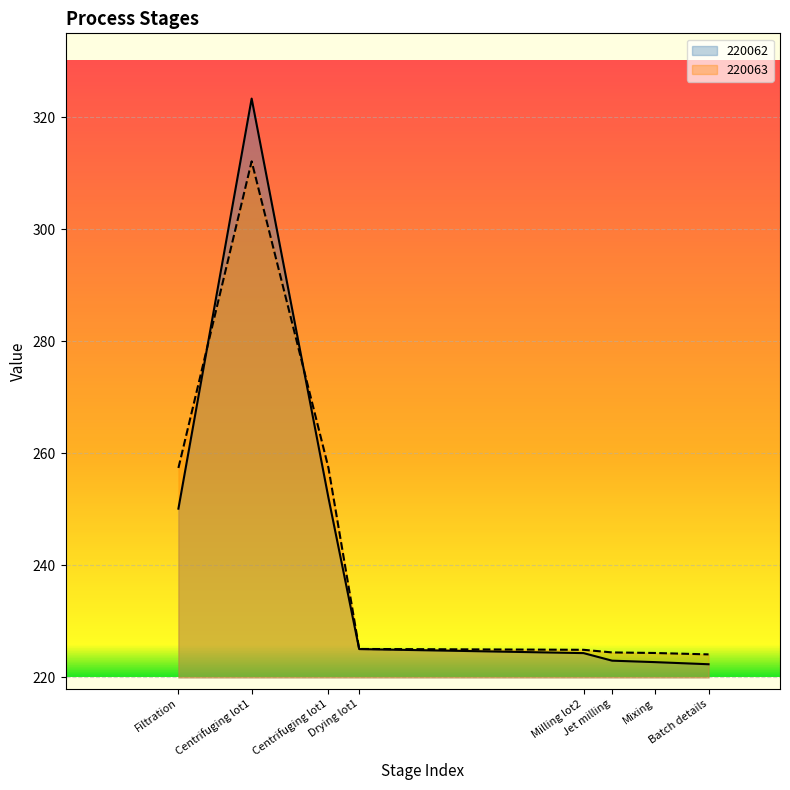

What is the total value across all series at Mixing?

447.1